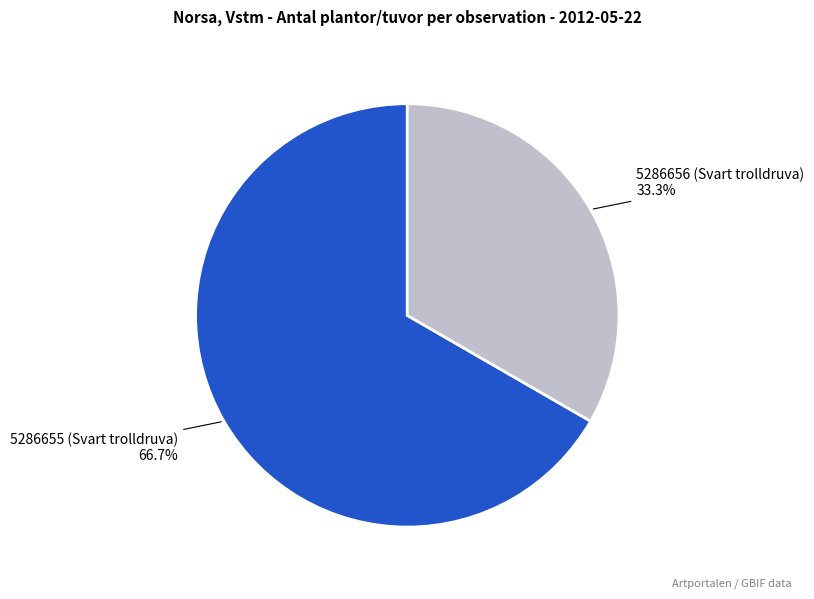

Which slice is the largest?

5286655 (Svart trolldruva)